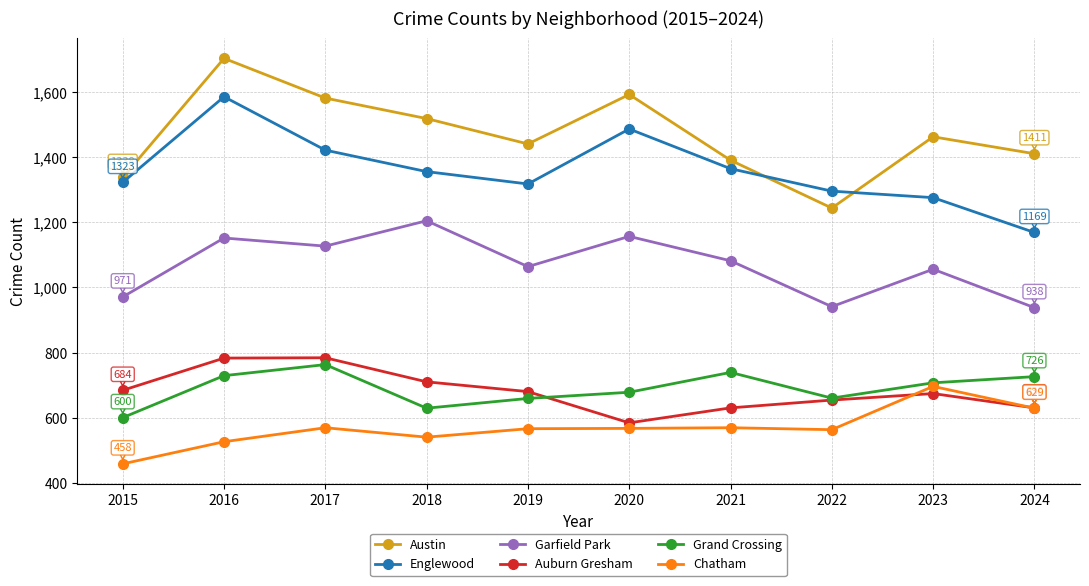

At which category does Garfield Park reach its first local peak?

2016